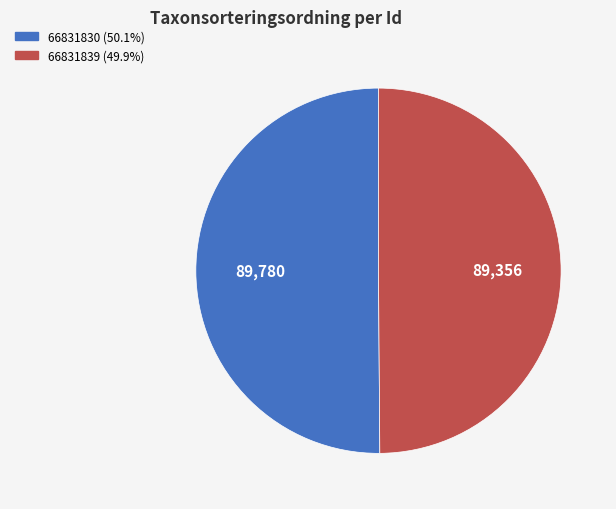

How many segments does this pie chart have?

2